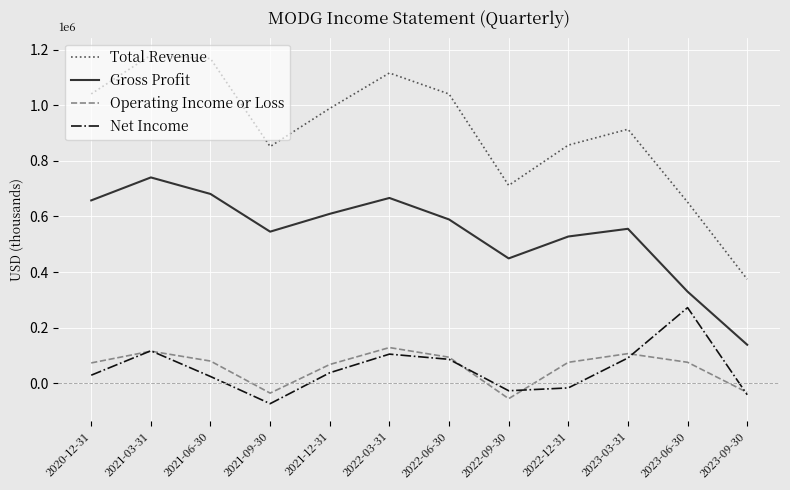

What are all the series names shown in the legend?

Total Revenue, Gross Profit, Operating Income or Loss, Net Income